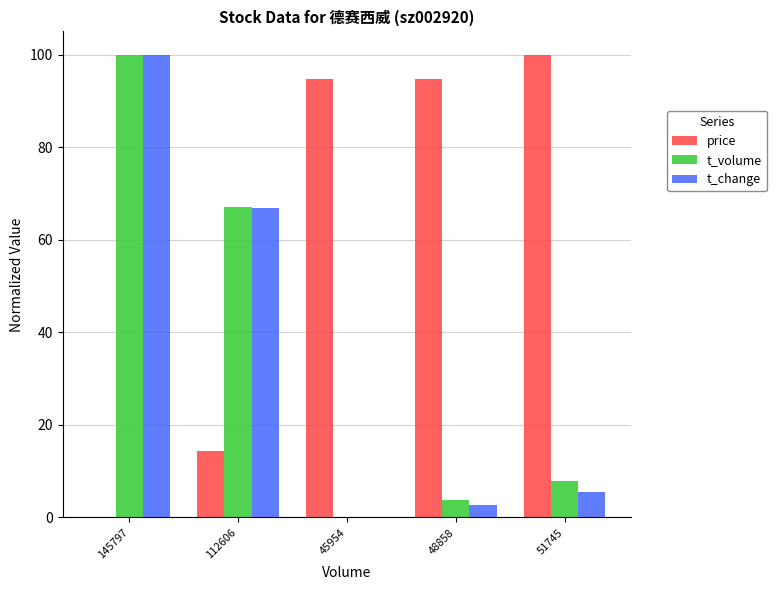

What is the difference between the t_change values at 51745 and 48858?

2.8